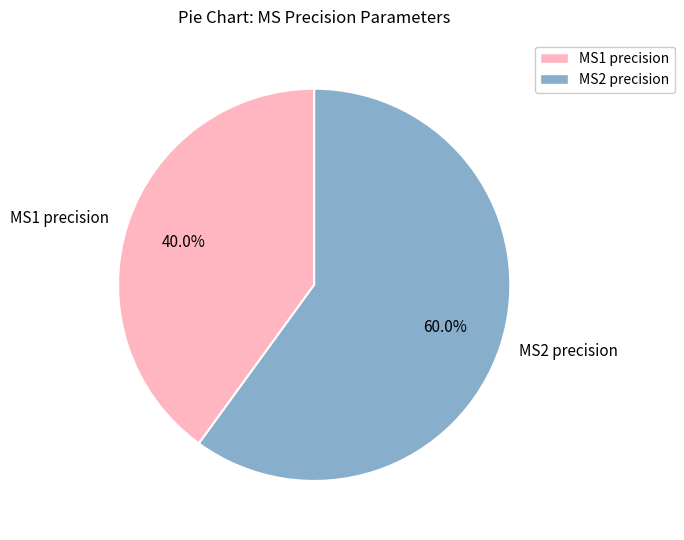

To the nearest percent, what is the combined percentage of MS2 precision and MS1 precision?

100%